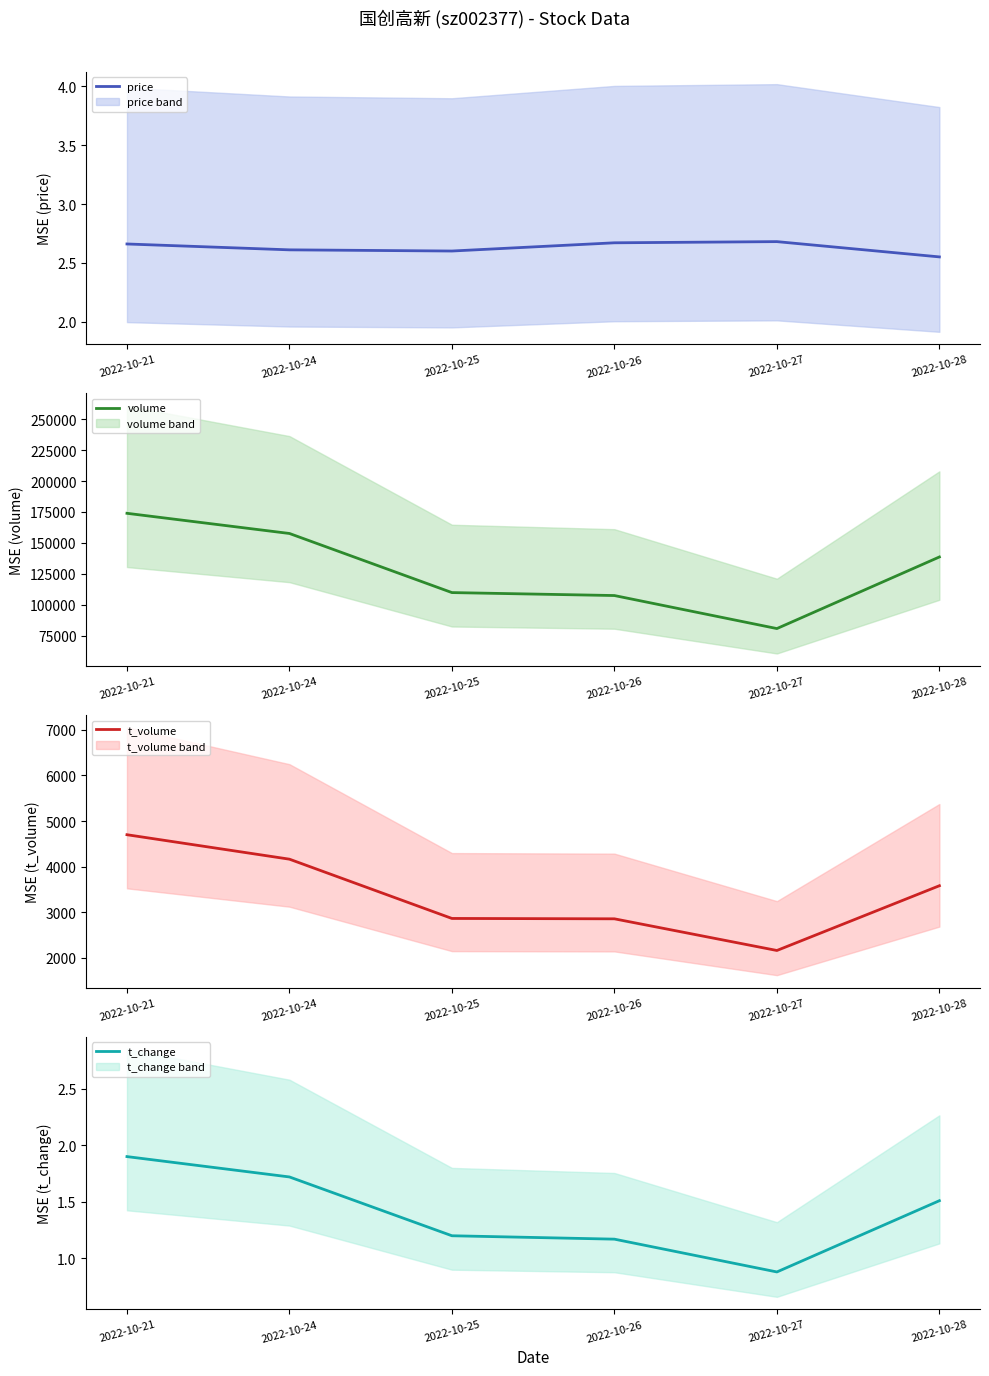

True or false: volume and price intersect in this chart.

False